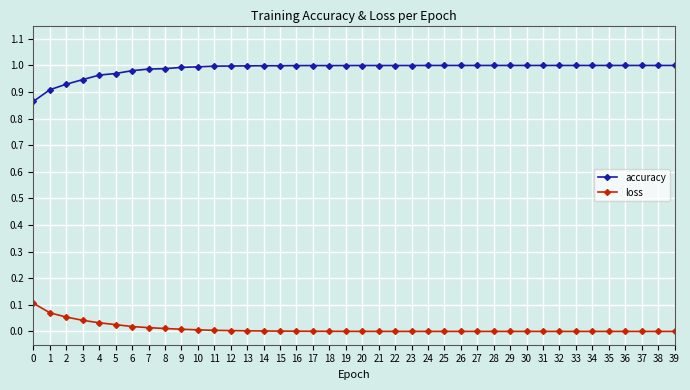

What is the sum of all accuracy values?

39.5